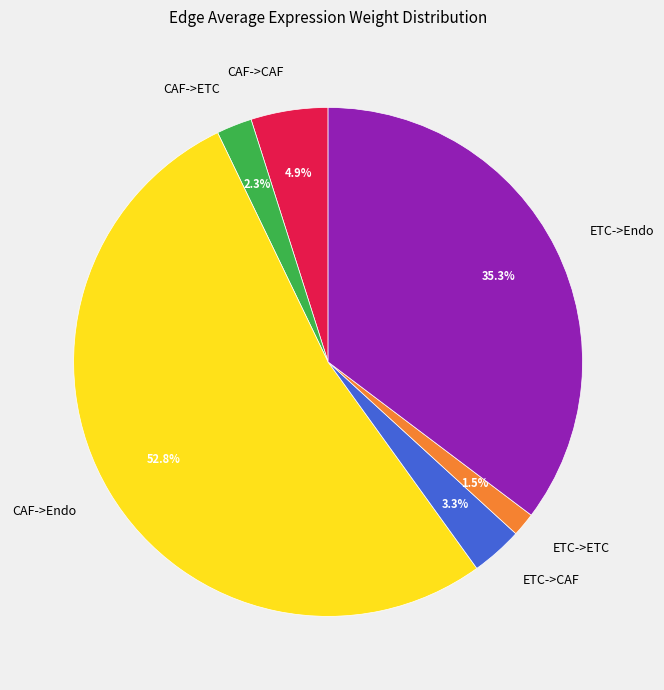

Which category has the biggest portion of the pie?

CAF->Endo